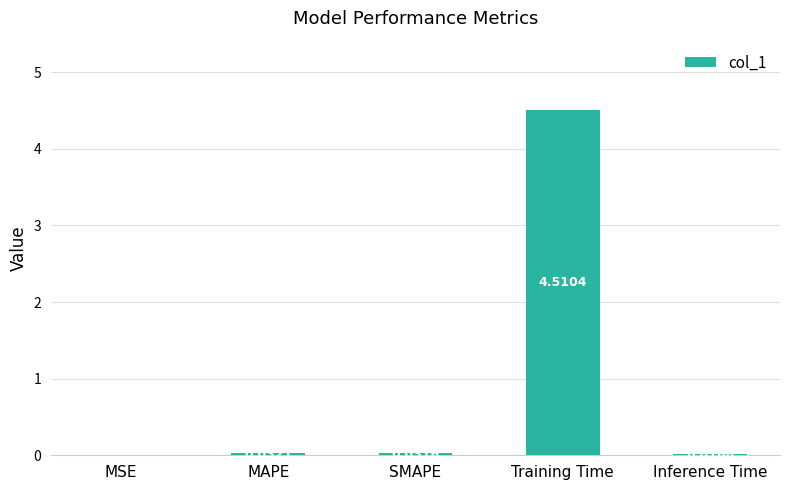

At which label is the value closest to 2?

MAPE